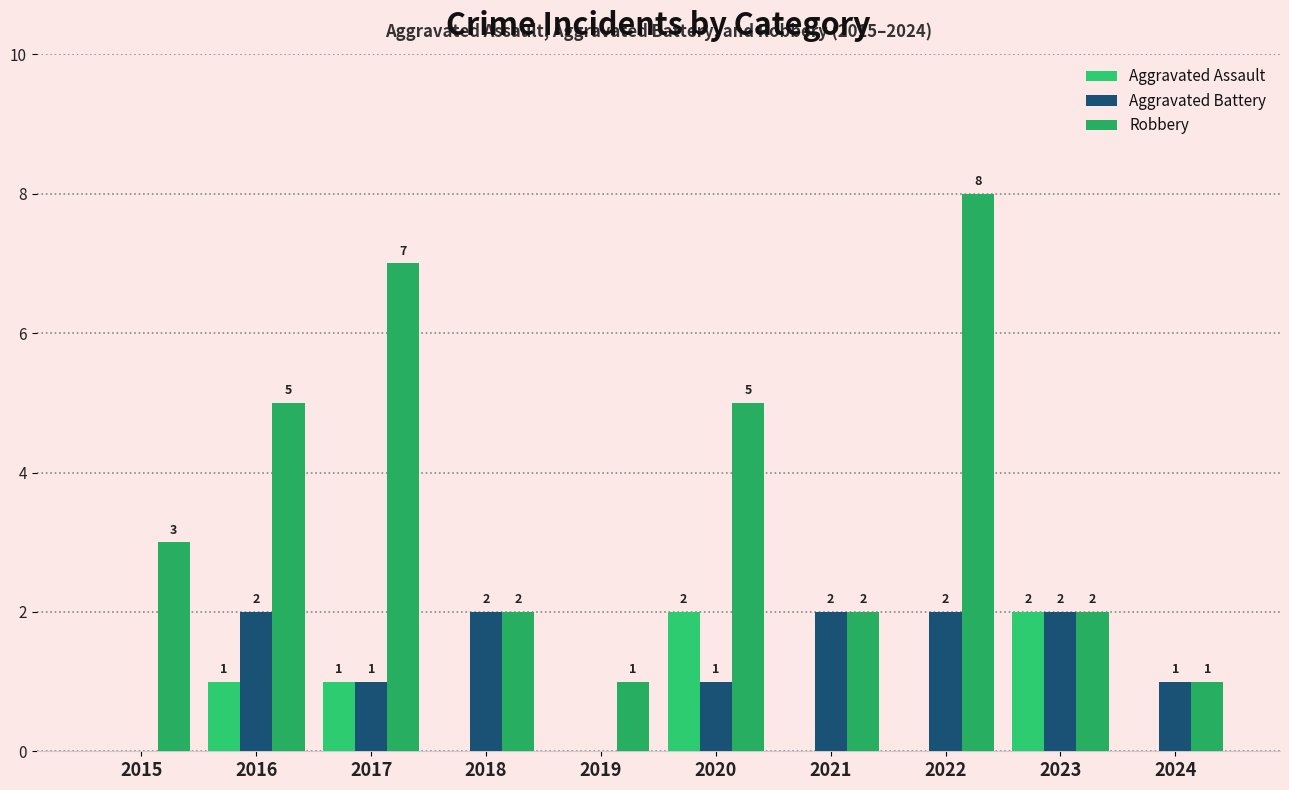

At which category does the chart reach its peak across all series?

2022